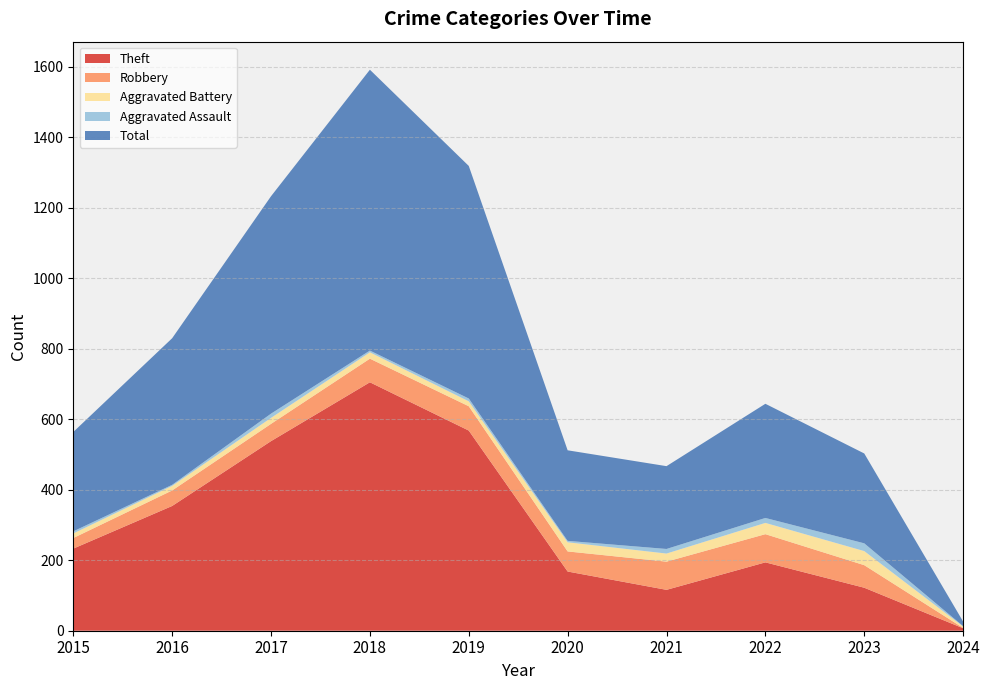

What are all the series names shown in the legend?

Theft, Robbery, Aggravated Battery, Aggravated Assault, Total